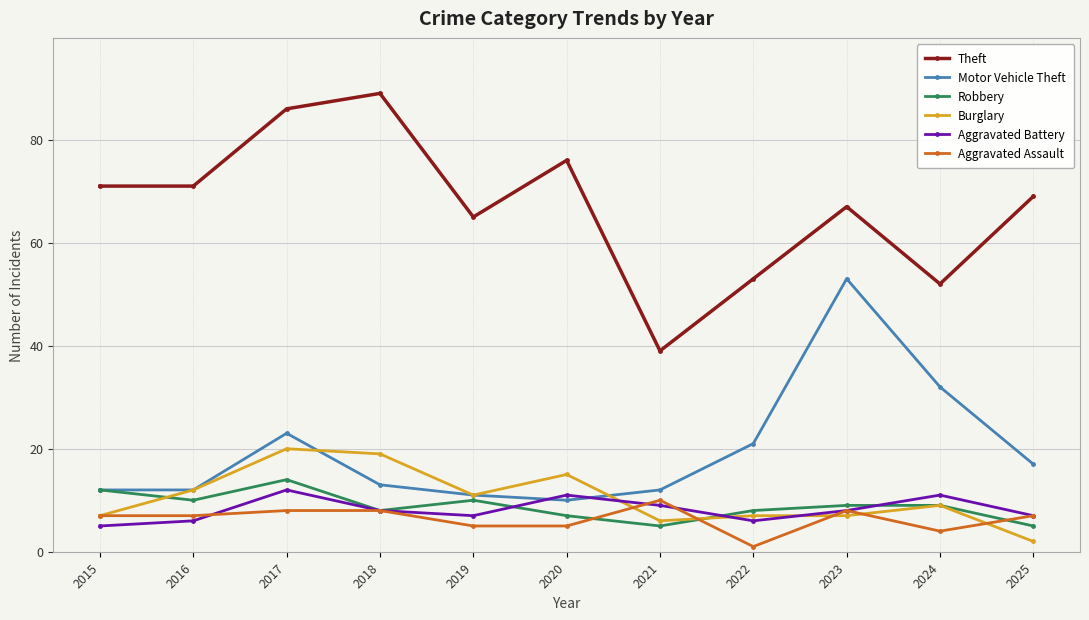

How many lines are shown in the chart?

6